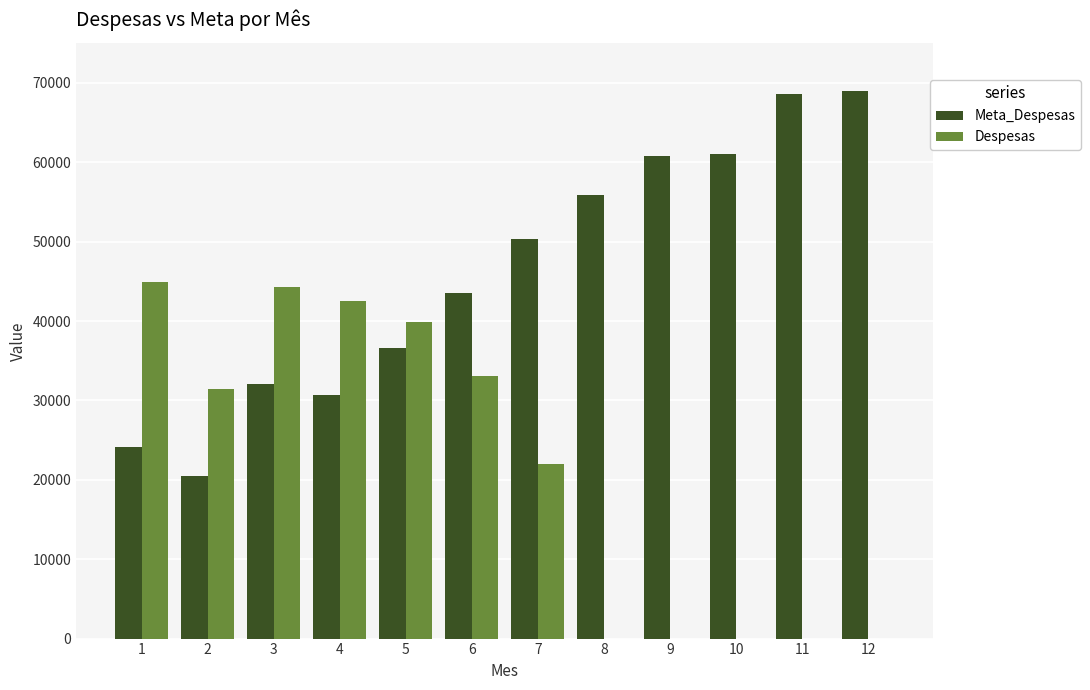

Is the value of Despesas at 3 greater than the value of Meta_Despesas at 3?

Yes